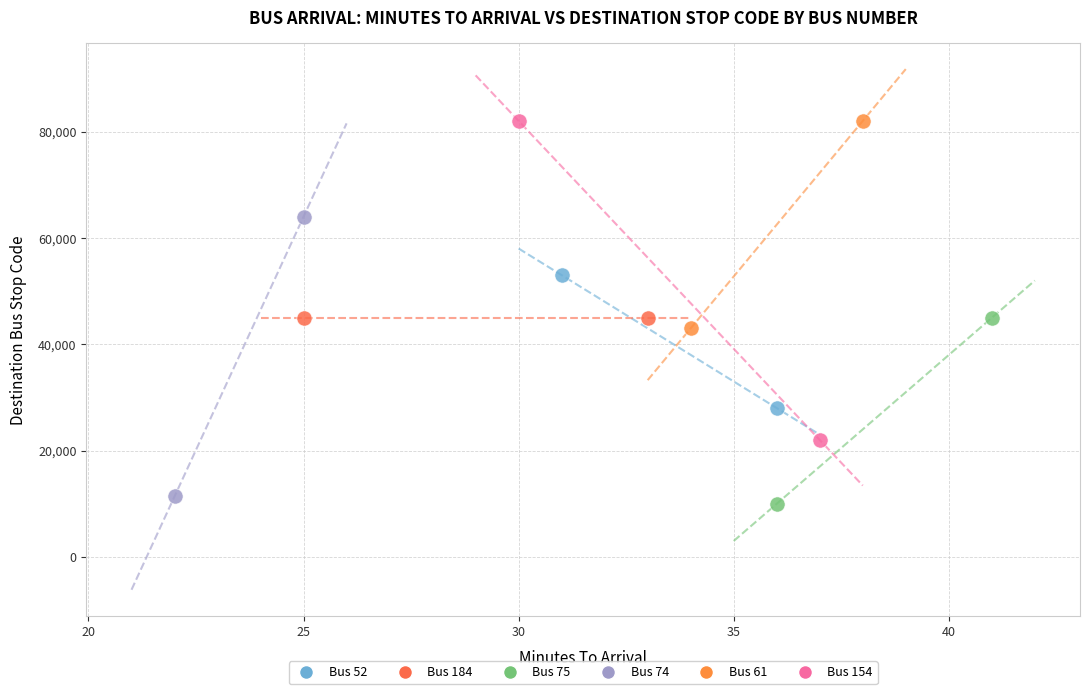

What are all the series names shown in the legend?

Bus 52, Bus 184, Bus 75, Bus 74, Bus 61, Bus 154